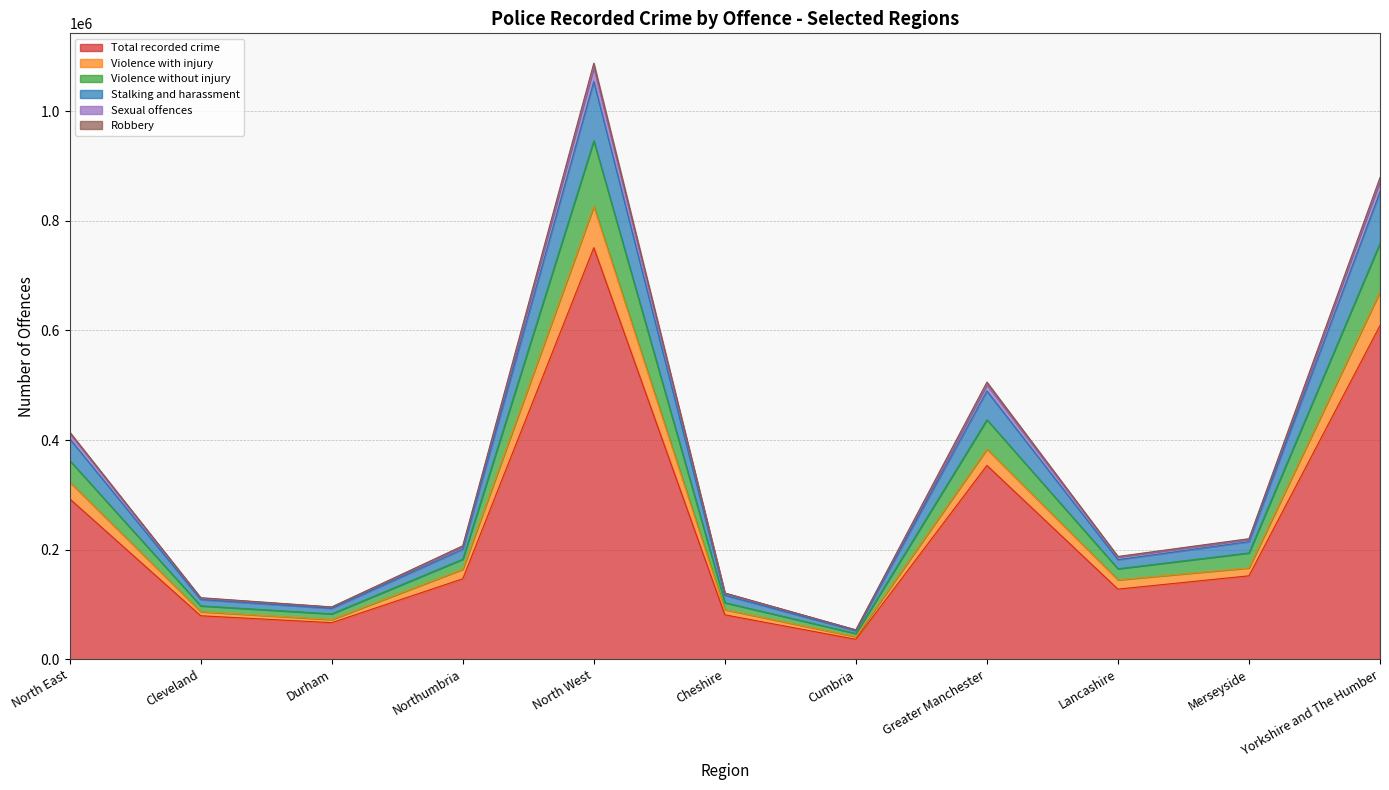

Which category has the lowest value in the Total recorded crime series?

Cumbria